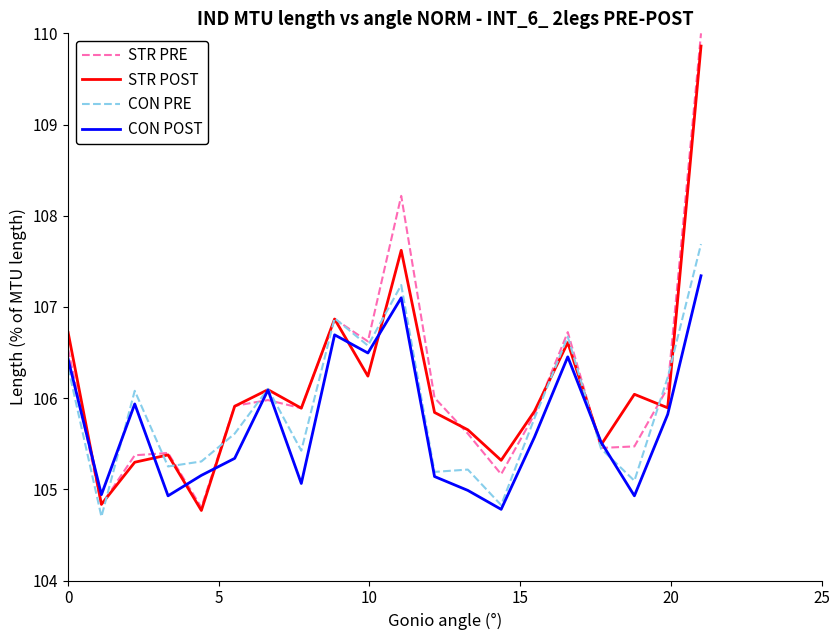

After their last crossing, which series has the higher values: STR PRE or CON POST?

STR PRE